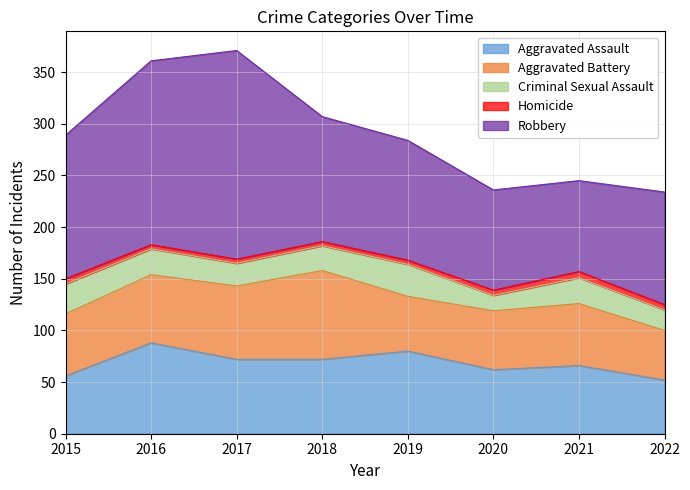

True or false: Aggravated Assault has more than 0 points higher than both neighbors.

True